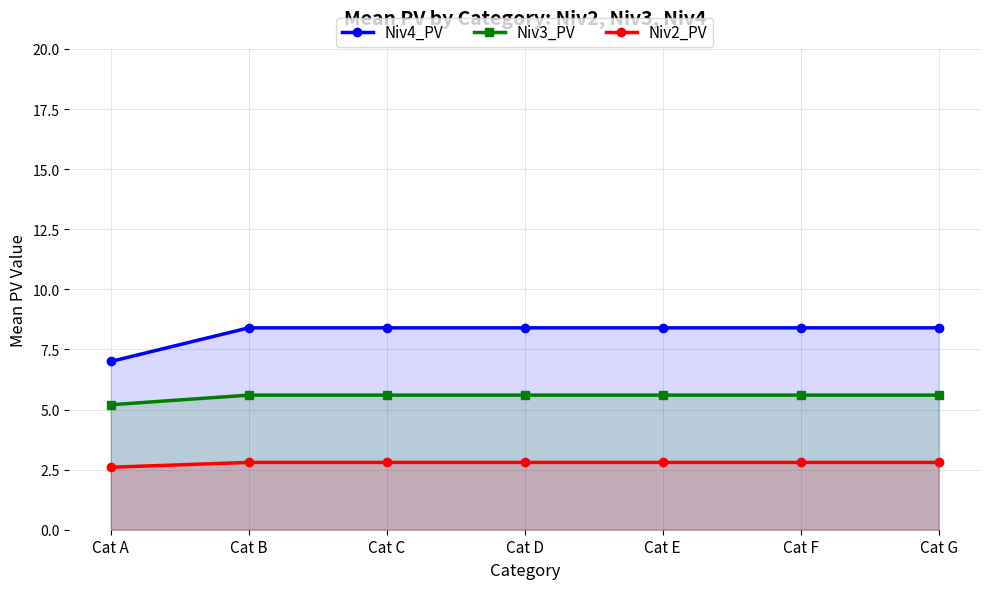

True or false: Niv4_PV and Niv2_PV intersect in this chart.

False